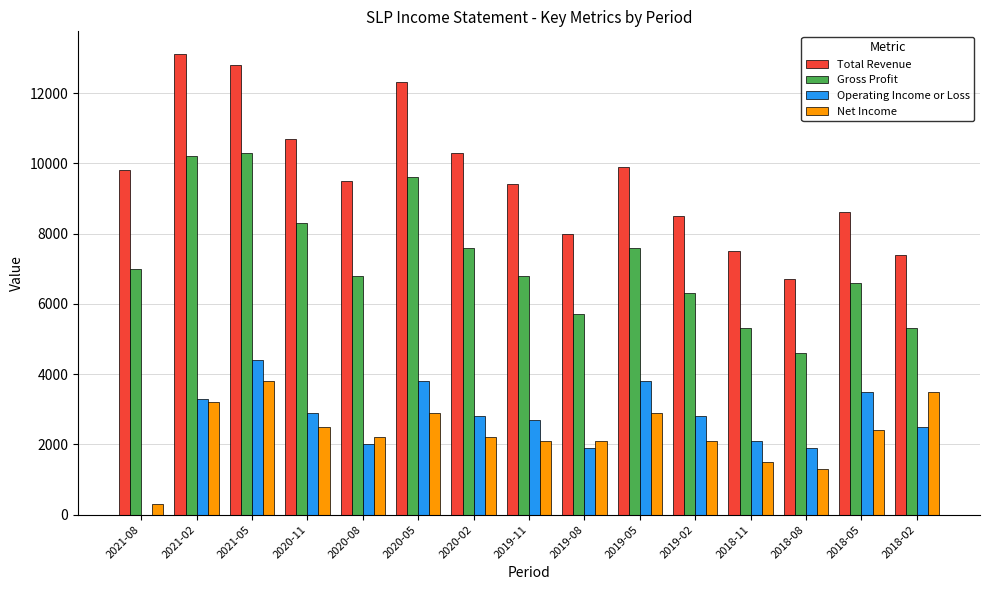

Which series has the largest total across all categories?

Total Revenue